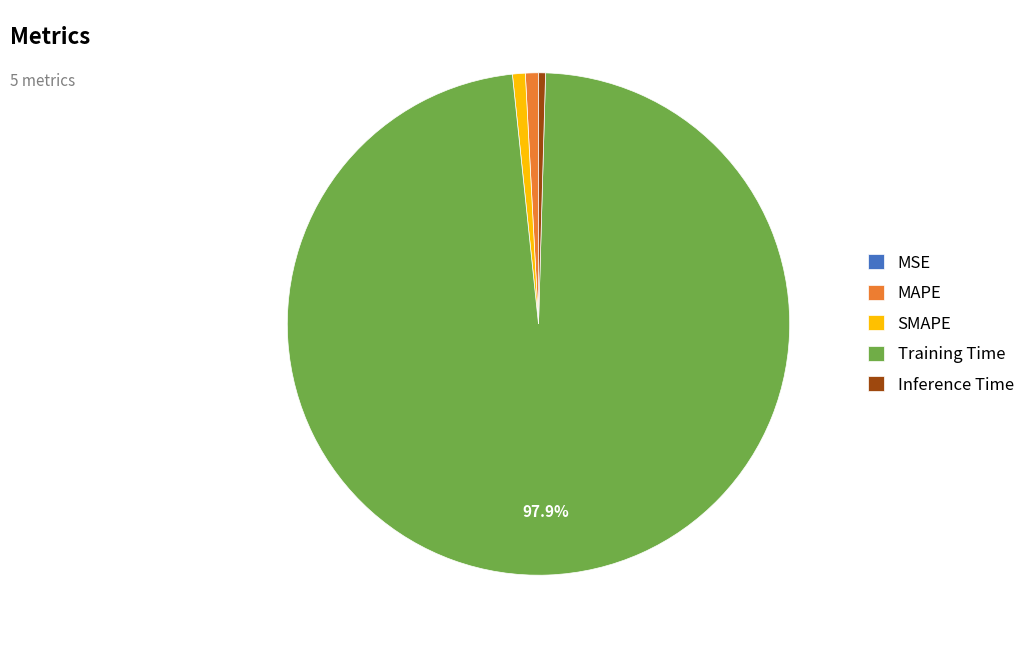

Is there any slice that represents more than half of the pie?

Yes